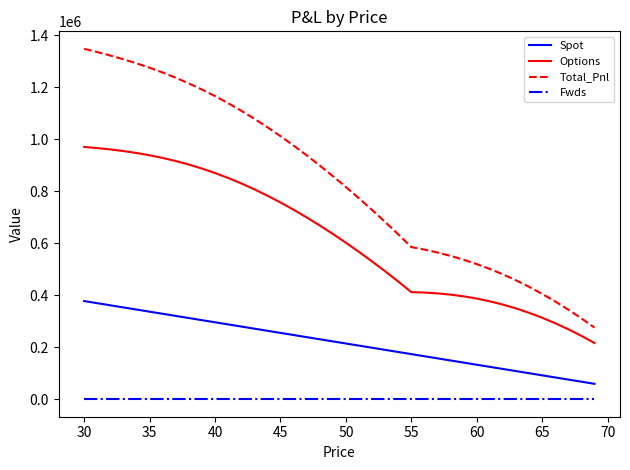

Which series has the widest spread of values?

Total_Pnl